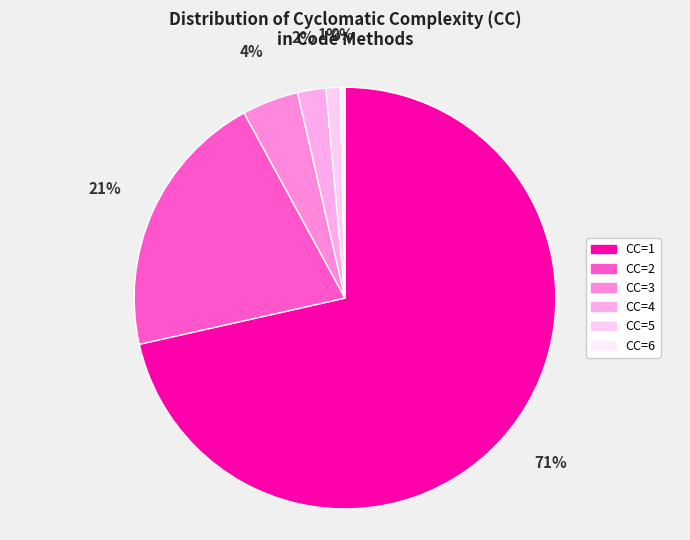

Is it true that CC=4 is 2% of the pie?

True